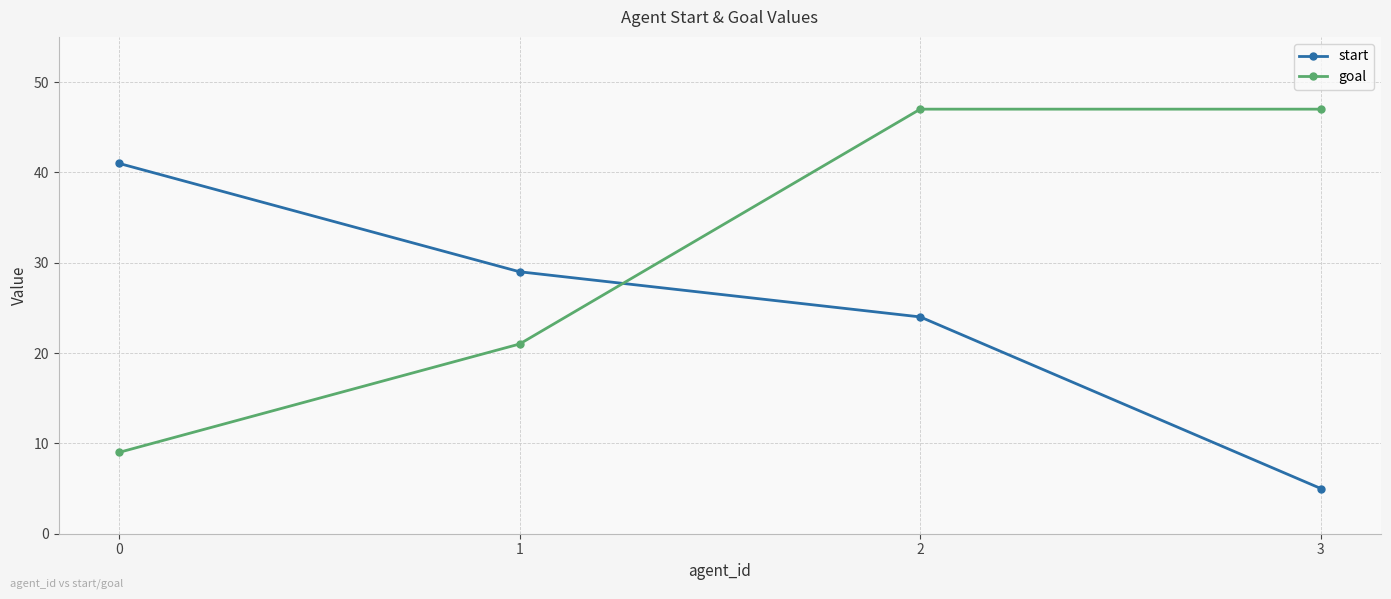

How many data points does each series have?

4